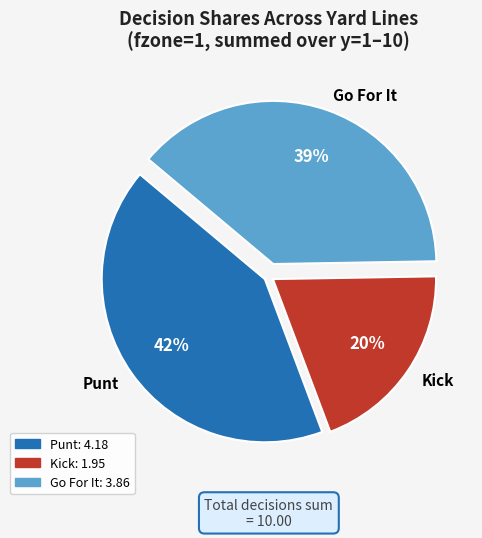

Is the sum of Kick and Punt greater than half?

Yes